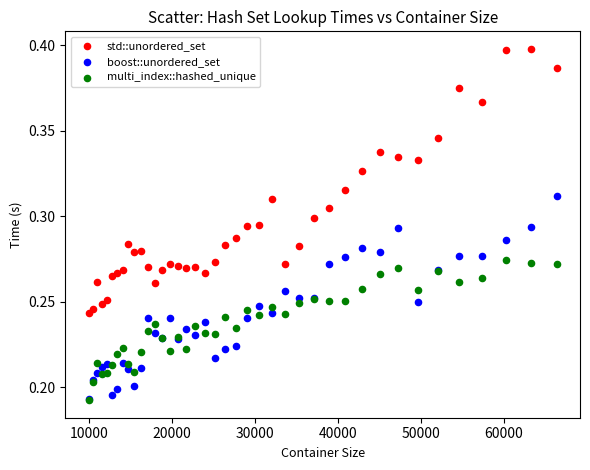

Which series contains the highest Y value?

std::unordered_set